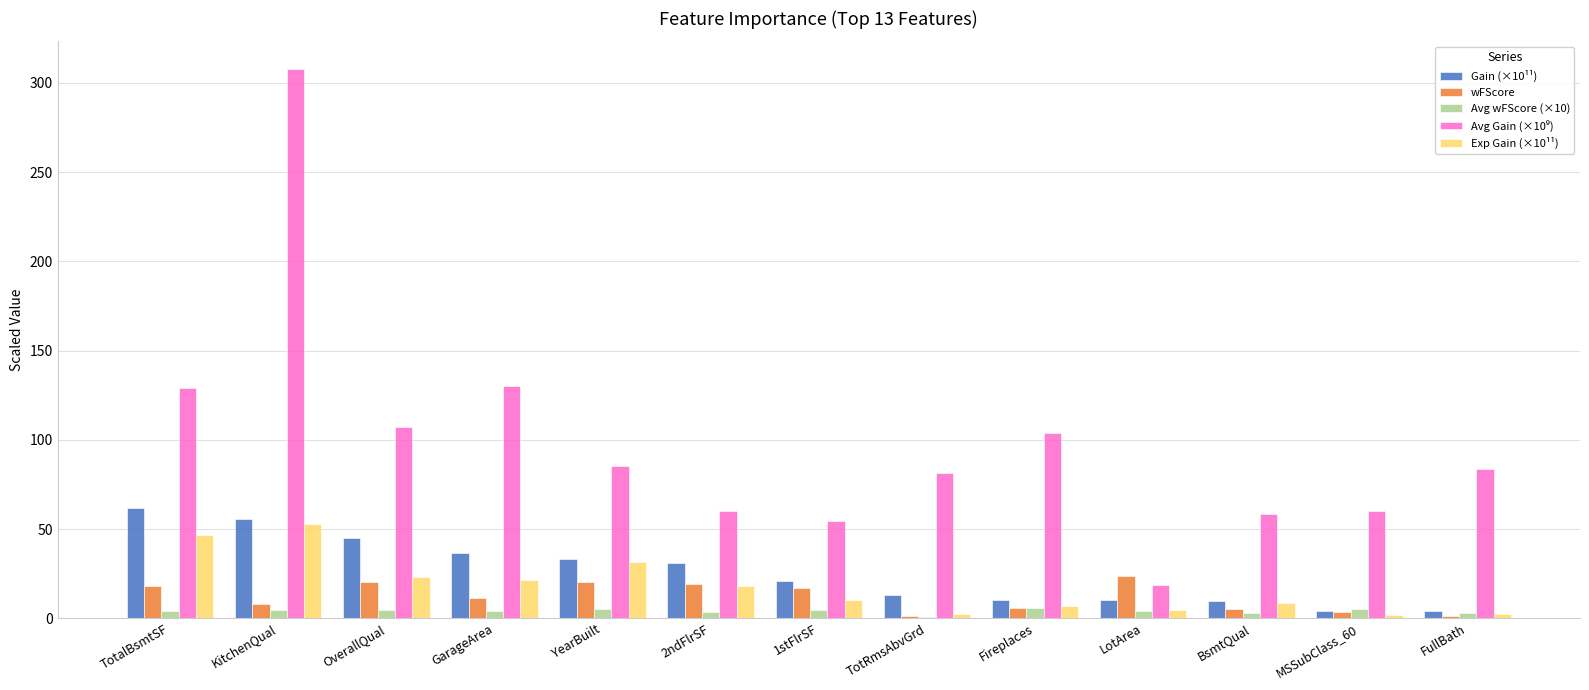

Does the chart contain stacked bars?

No